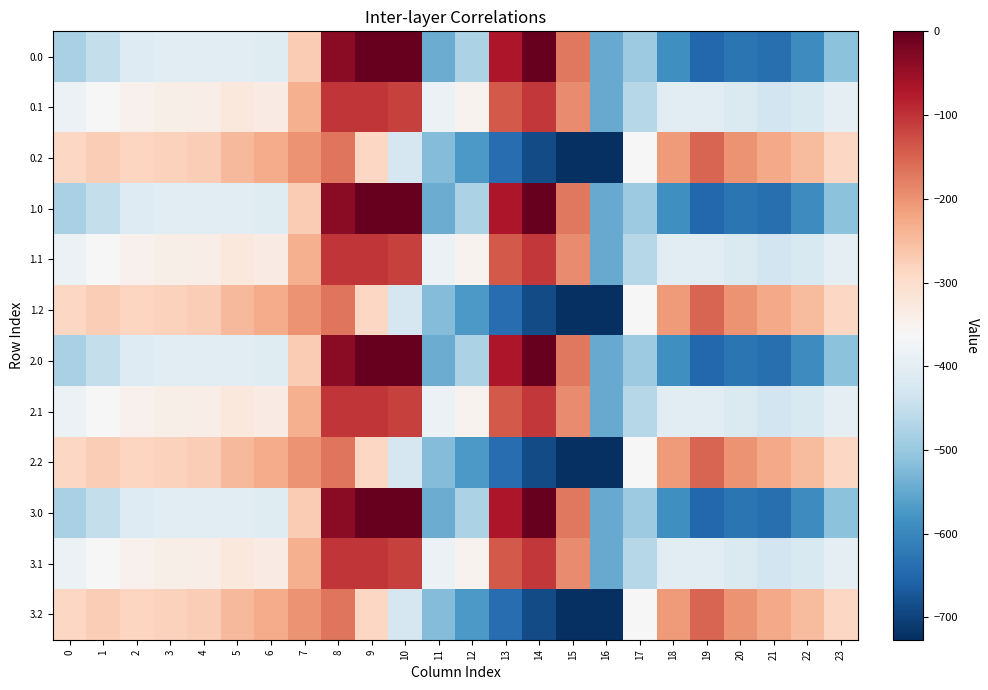

Reading left to right, list all the values displayed in this chart.

0.0: 0=-482.0	1=-449.5	2=-410.3	3=-404.4	4=-404.9	5=-403.8	6=-408.0	7=-270.7	8=-35.0	9=0.0	10=0.0	11=-544.3	12=-477.2	13=-70.2	14=-0.3	15=-172.8	16=-545.4	17=-494.8	18=-586.7	19=-649.2	20=-629.9	21=-638.4	22=-592.3	23=-511.3
0.1: 0=-384.6	1=-361.1	2=-347.9	3=-342.7	4=-339.6	5=-325.7	6=-332.2	7=-234.9	8=-102.3	9=-104.8	10=-114.0	11=-384.7	12=-350.8	13=-141.2	14=-105.5	15=-190.4	16=-547.3	17=-466.6	18=-405.4	19=-400.2	20=-414.5	21=-432.4	22=-419.9	23=-399.4
0.2: 0=-287.1	1=-272.7	2=-285.5	3=-281.0	4=-274.4	5=-245.0	6=-228.8	7=-199.0	8=-169.5	9=-288.5	10=-423.5	11=-520.6	12=-571.2	13=-640.4	14=-687.4	15=-725.8	16=-726.6	17=-362.4	18=-210.0	19=-151.0	20=-199.2	21=-226.4	22=-247.4	23=-287.5
1.0: 0=-482.0	1=-449.5	2=-410.3	3=-404.4	4=-404.9	5=-403.8	6=-408.0	7=-270.7	8=-35.0	9=0.0	10=0.0	11=-544.3	12=-477.2	13=-70.2	14=-0.3	15=-172.8	16=-545.4	17=-494.8	18=-586.7	19=-649.2	20=-629.9	21=-638.4	22=-592.3	23=-511.3
1.1: 0=-384.6	1=-361.1	2=-347.9	3=-342.7	4=-339.6	5=-325.7	6=-332.2	7=-234.9	8=-102.3	9=-104.8	10=-114.0	11=-384.7	12=-350.8	13=-141.2	14=-105.5	15=-190.4	16=-547.3	17=-466.6	18=-405.4	19=-400.2	20=-414.5	21=-432.4	22=-419.9	23=-399.4
1.2: 0=-287.1	1=-272.7	2=-285.5	3=-281.0	4=-274.4	5=-245.0	6=-228.8	7=-199.0	8=-169.5	9=-288.5	10=-423.5	11=-520.6	12=-571.2	13=-640.4	14=-687.4	15=-725.8	16=-726.6	17=-362.4	18=-210.0	19=-151.0	20=-199.2	21=-226.4	22=-247.4	23=-287.5
2.0: 0=-482.0	1=-449.5	2=-410.3	3=-404.4	4=-404.9	5=-403.8	6=-408.0	7=-270.7	8=-35.0	9=0.0	10=0.0	11=-544.3	12=-477.2	13=-70.2	14=-0.3	15=-172.8	16=-545.4	17=-494.8	18=-586.7	19=-649.2	20=-629.9	21=-638.4	22=-592.3	23=-511.3
2.1: 0=-384.6	1=-361.1	2=-347.9	3=-342.7	4=-339.6	5=-325.7	6=-332.2	7=-234.9	8=-102.3	9=-104.8	10=-114.0	11=-384.7	12=-350.8	13=-141.2	14=-105.5	15=-190.4	16=-547.3	17=-466.6	18=-405.4	19=-400.2	20=-414.5	21=-432.4	22=-419.9	23=-399.4
2.2: 0=-287.1	1=-272.7	2=-285.5	3=-281.0	4=-274.4	5=-245.0	6=-228.8	7=-199.0	8=-169.5	9=-288.5	10=-423.5	11=-520.6	12=-571.2	13=-640.4	14=-687.4	15=-725.8	16=-726.6	17=-362.4	18=-210.0	19=-151.0	20=-199.2	21=-226.4	22=-247.4	23=-287.5
3.0: 0=-482.0	1=-449.5	2=-410.3	3=-404.4	4=-404.9	5=-403.8	6=-408.0	7=-270.7	8=-35.0	9=0.0	10=0.0	11=-544.3	12=-477.2	13=-70.2	14=-0.3	15=-172.8	16=-545.4	17=-494.8	18=-586.7	19=-649.2	20=-629.9	21=-638.4	22=-592.3	23=-511.3
3.1: 0=-384.6	1=-361.1	2=-347.9	3=-342.7	4=-339.6	5=-325.7	6=-332.2	7=-234.9	8=-102.3	9=-104.8	10=-114.0	11=-384.7	12=-350.8	13=-141.2	14=-105.5	15=-190.4	16=-547.3	17=-466.6	18=-405.4	19=-400.2	20=-414.5	21=-432.4	22=-419.9	23=-399.4
3.2: 0=-287.1	1=-272.7	2=-285.5	3=-281.0	4=-274.4	5=-245.0	6=-228.8	7=-199.0	8=-169.5	9=-288.5	10=-423.5	11=-520.6	12=-571.2	13=-640.4	14=-687.4	15=-725.8	16=-726.6	17=-362.4	18=-210.0	19=-151.0	20=-199.2	21=-226.4	22=-247.4	23=-287.5